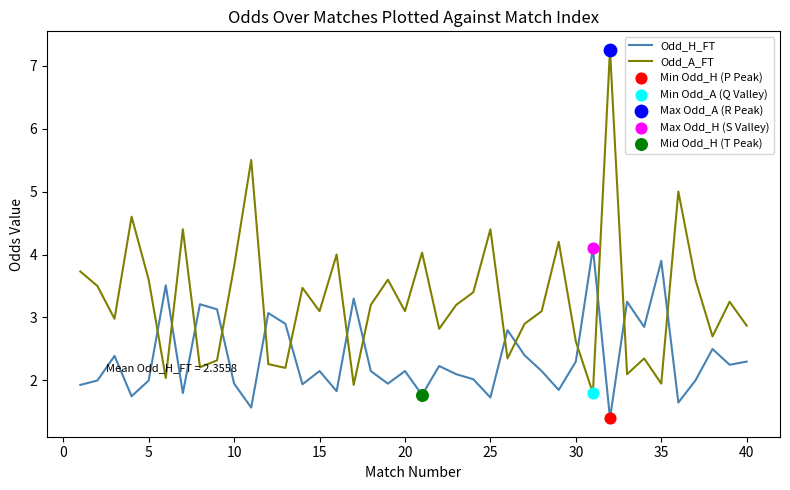

Which series has the largest total across all categories?

Odd_A_FT